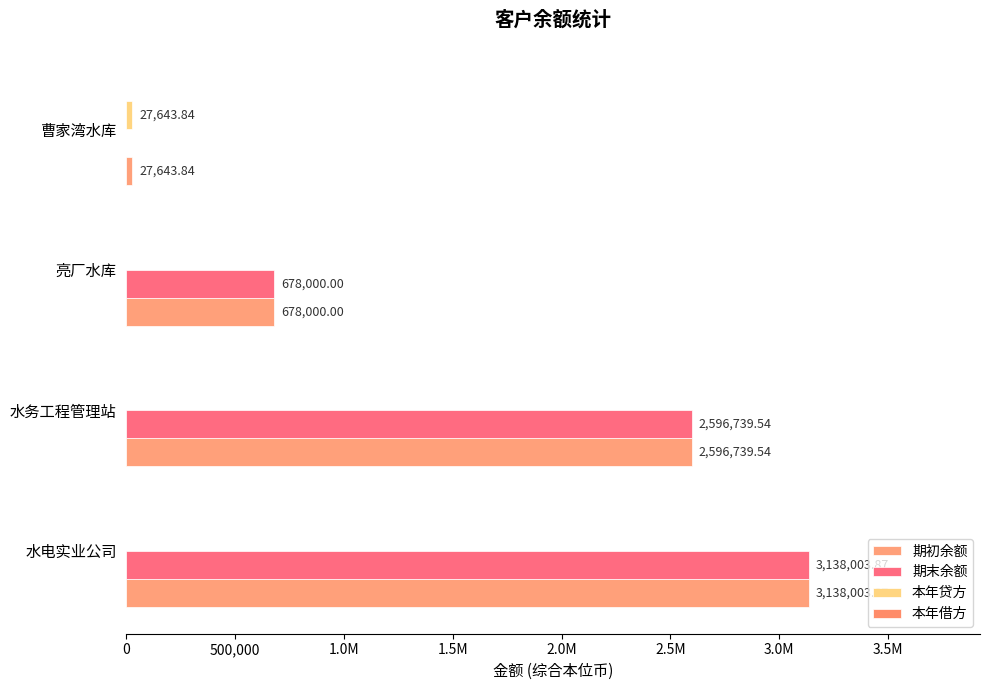

Does the chart contain any negative values?

No